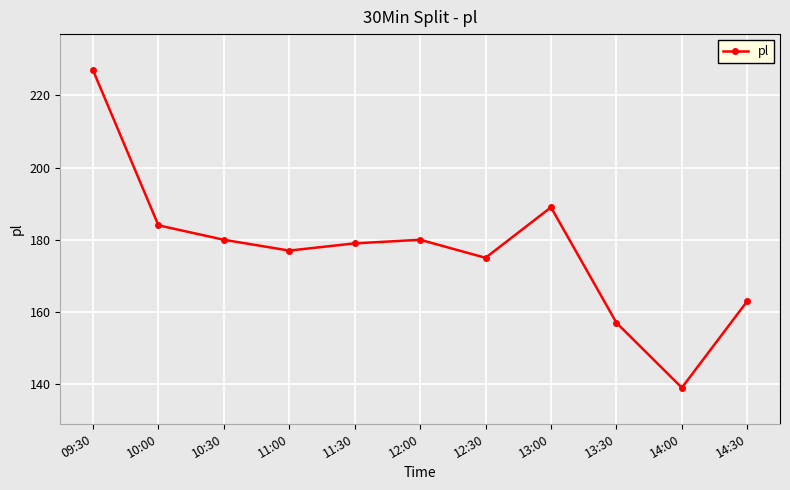

How many interior local peaks (higher than both neighbors) does the data have?

2